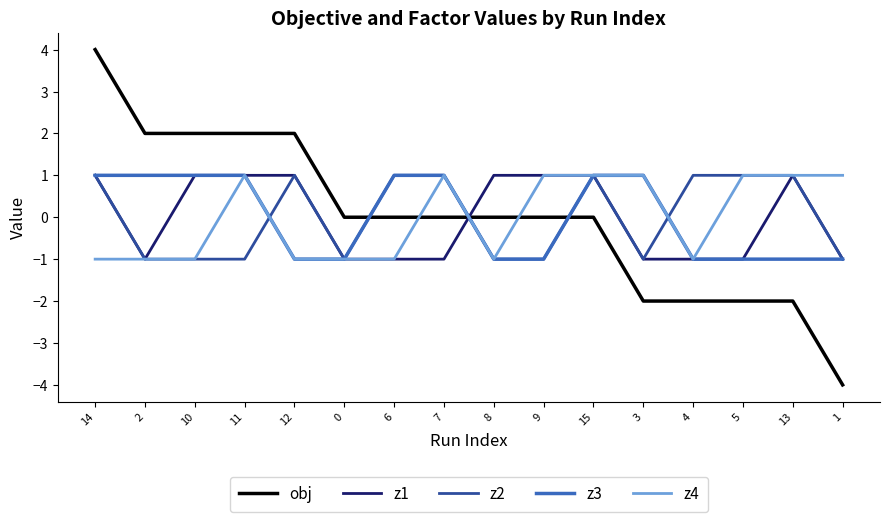

What position from the right is 13?

2